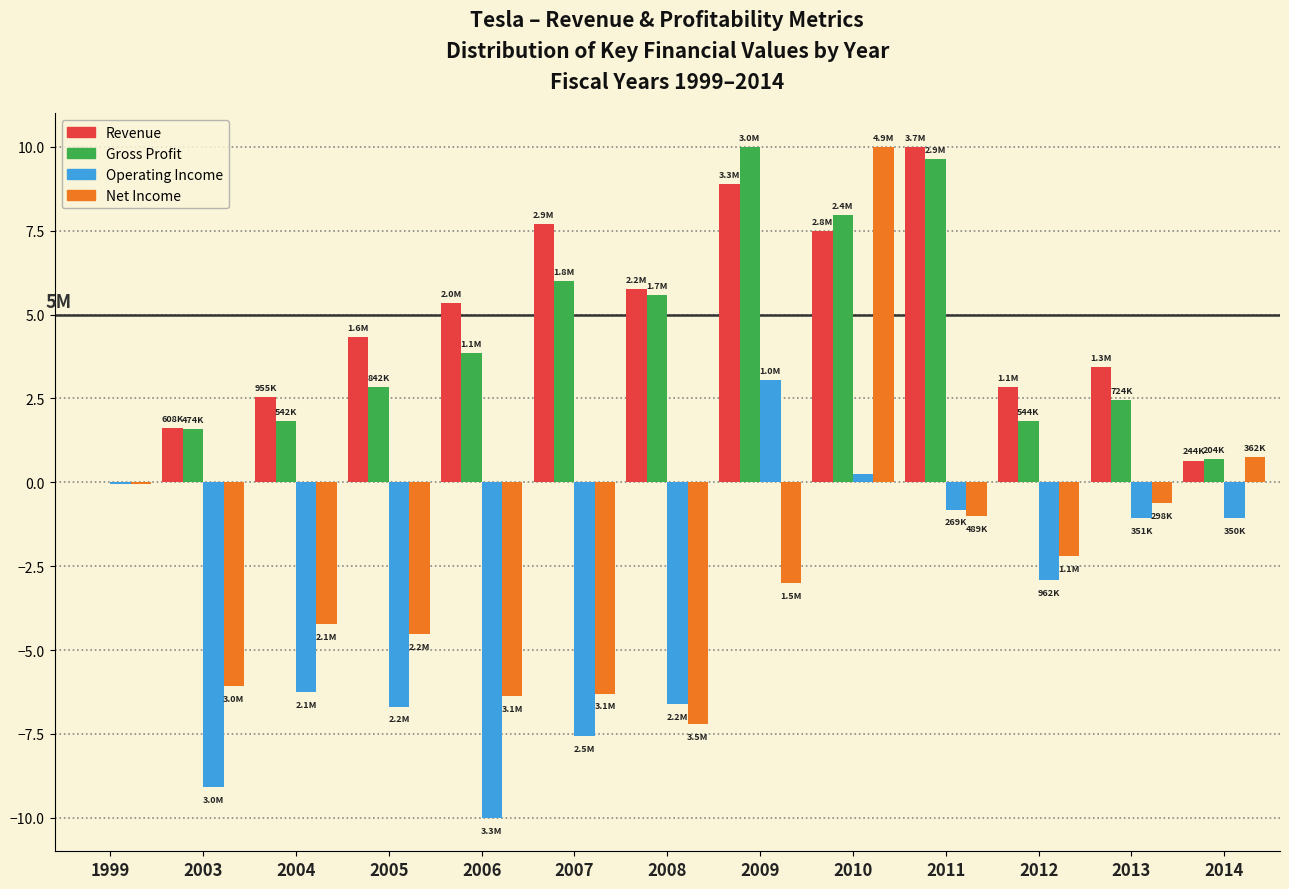

Between 2004 and 2009, which series saw the biggest shift?

Operating Income